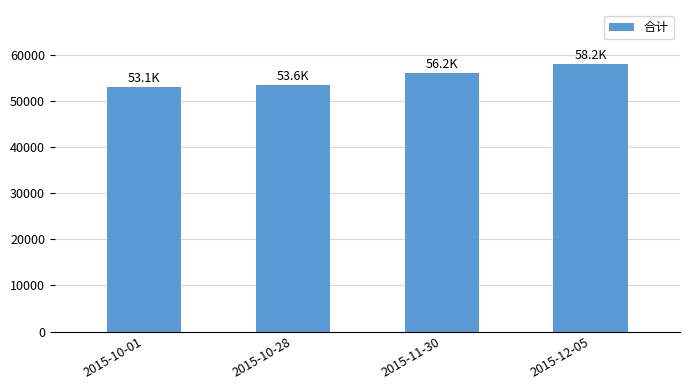

What is the change in value from 2015-10-28 to 2015-12-05?

+4621.1